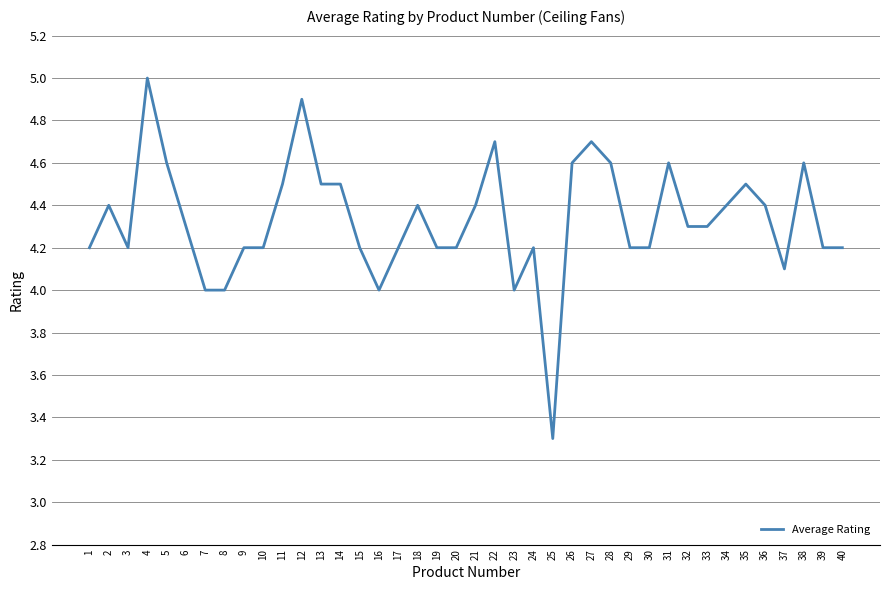

Does the chart have visible grid lines?

Yes